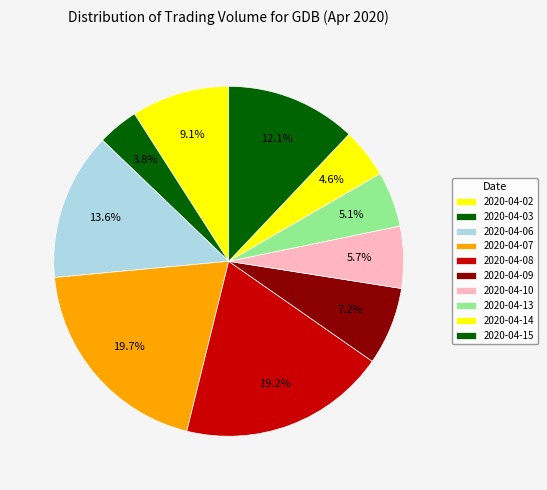

To the nearest percent, what percentage of the pie is 2020-04-15?

12%